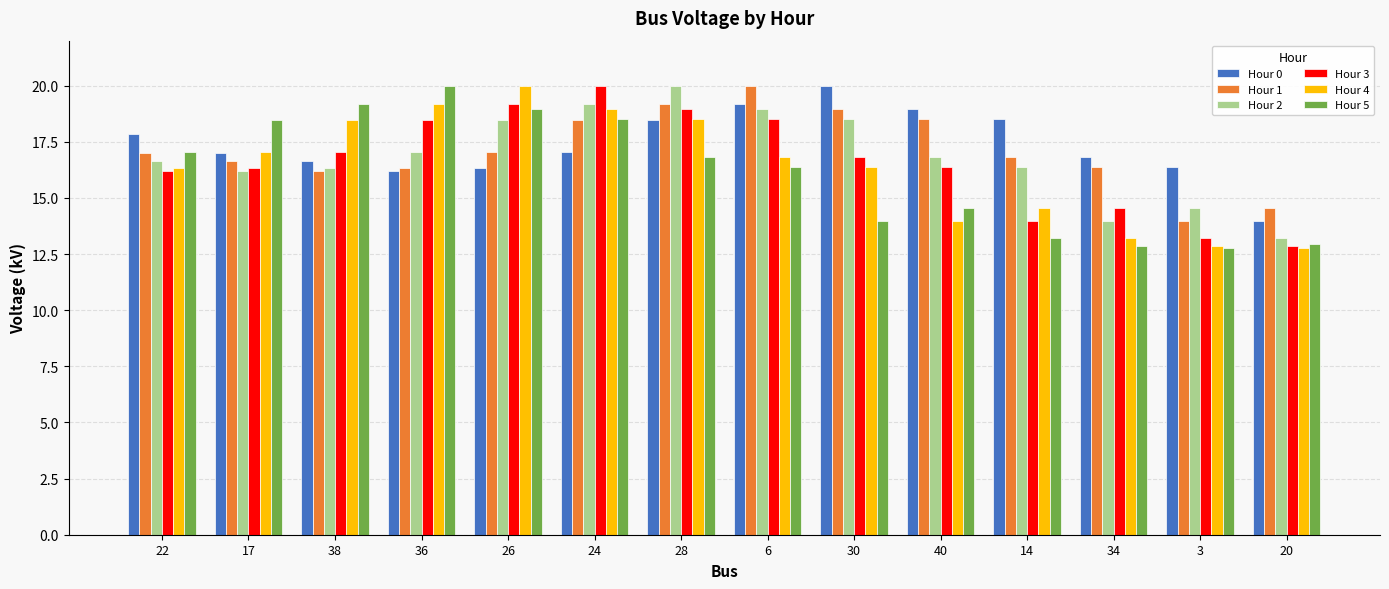

The value of Hour 4 at 38 is 10.5. True or false?

False